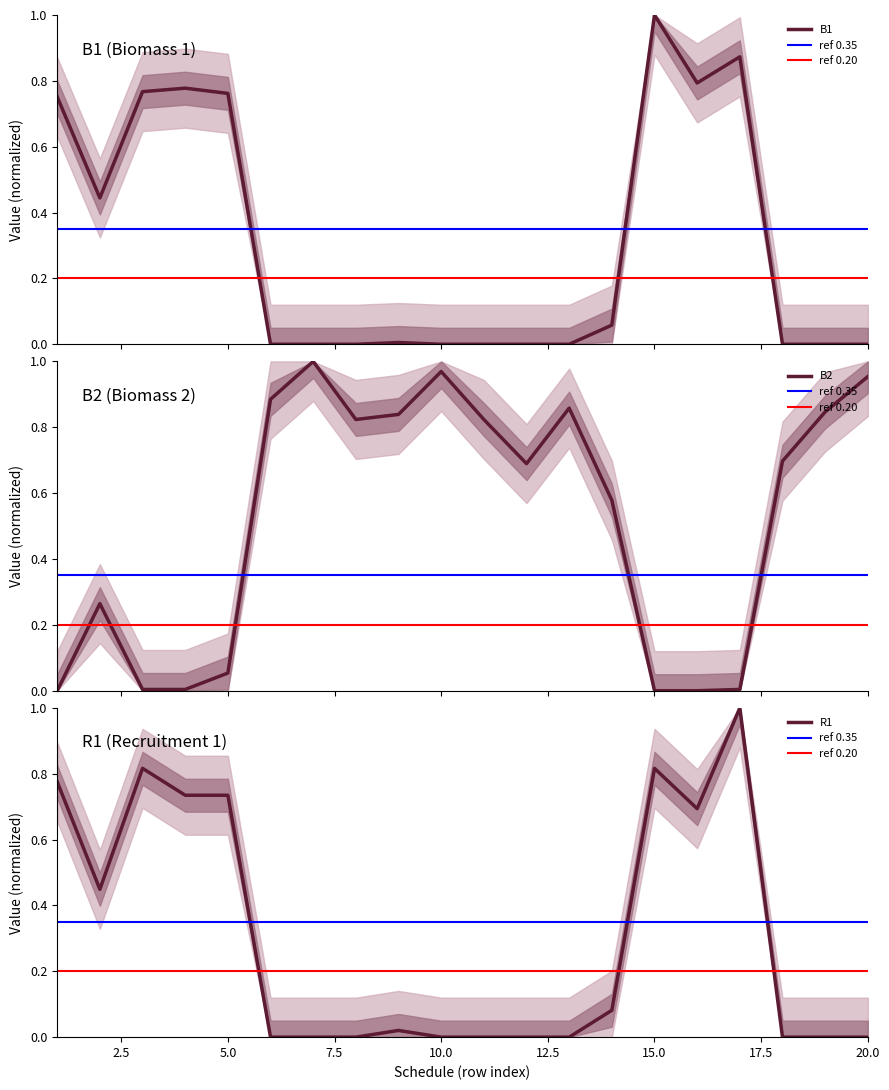

What is the difference between the maximum and minimum values in the B2 series?

1.0